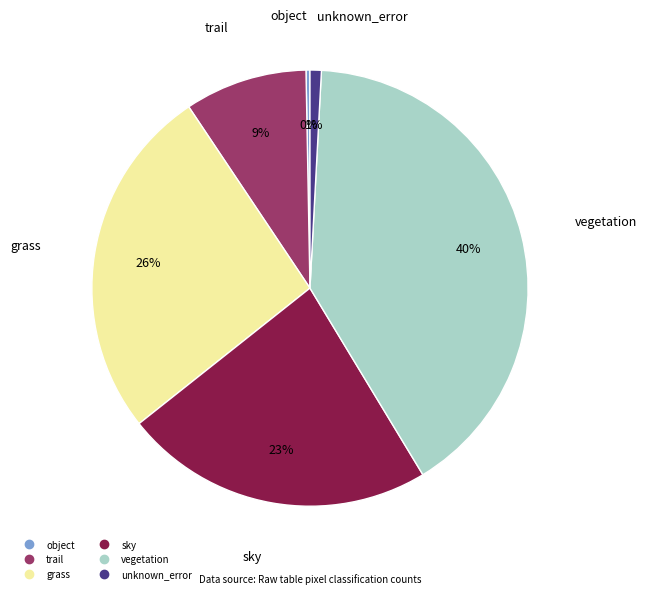

Is it true that vegetation is 49% of the pie?

False